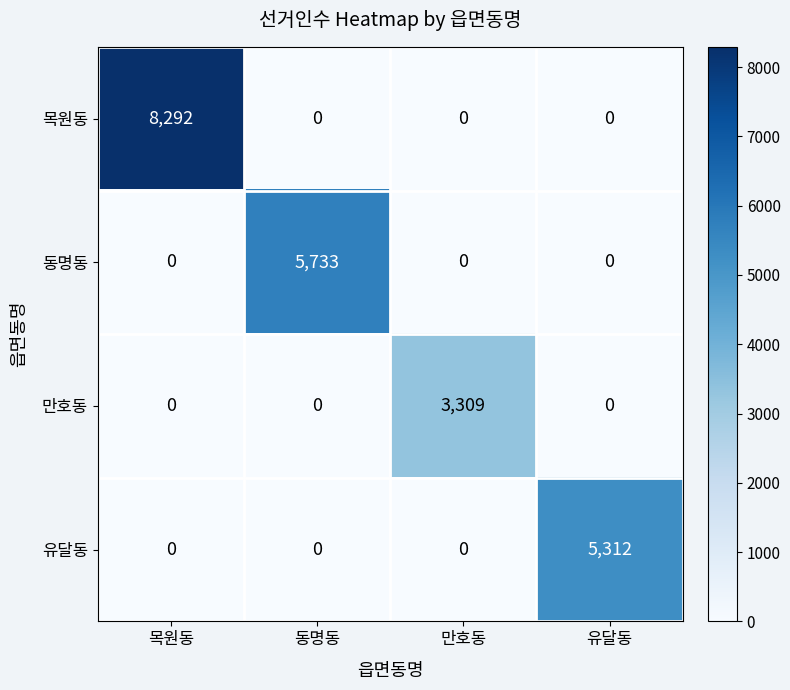

List the series in order of their peak value, highest first.

목원동, 동명동, 유달동, 만호동